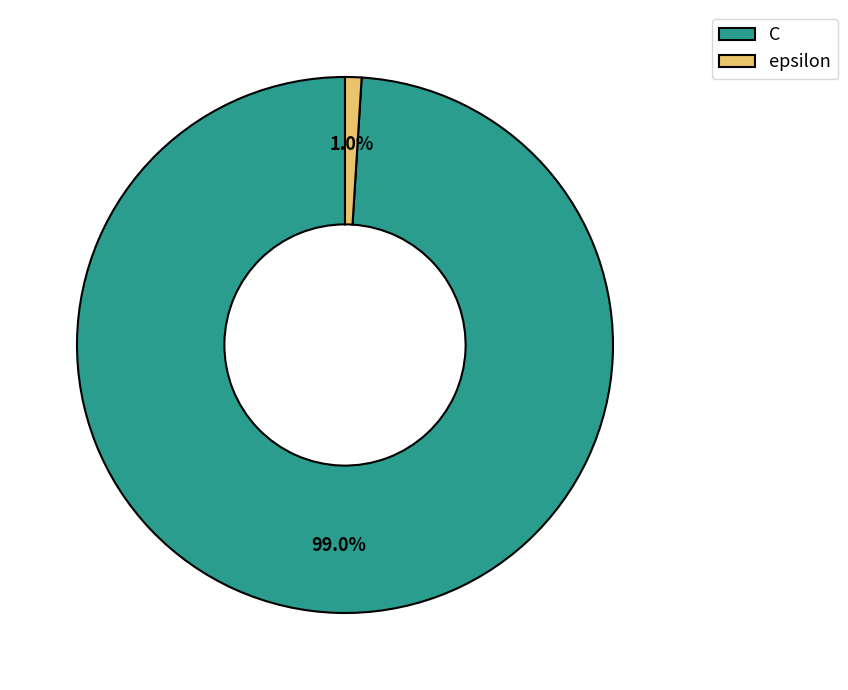

Which slice is the smallest?

epsilon